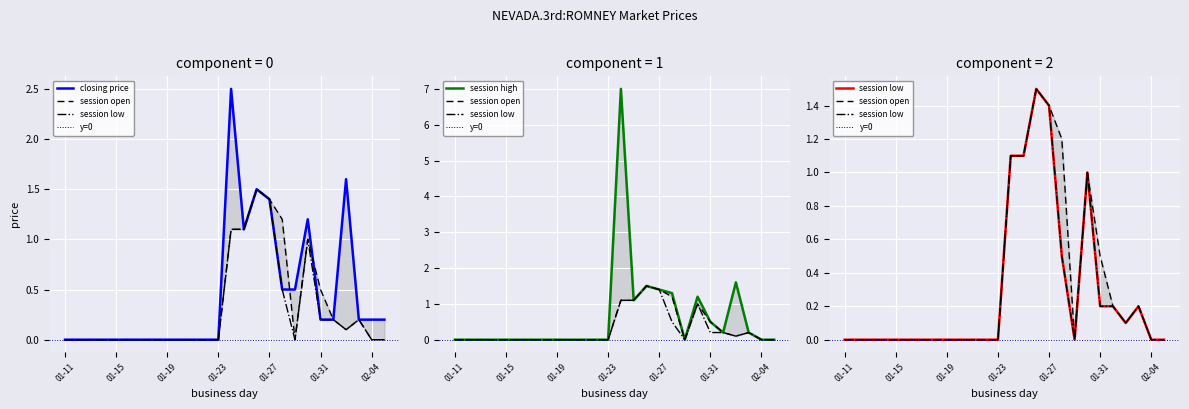

Reading right to left, what are all the values shown in this chart?

closing price: 0.2	0.2	0.2	1.6	0.2	0.2	1.2	0.5	0.5	1.4	1.5	1.1	2.5	0.0	0.0	0.0	0.0	0.0	0.0	0.0	0.0	0.0	0.0	0.0	0.0	0.0
session high: 0.0	0.0	0.2	1.6	0.2	0.5	1.2	0.0	1.3	1.4	1.5	1.1	7.0	0.0	0.0	0.0	0.0	0.0	0.0	0.0	0.0	0.0	0.0	0.0	0.0	0.0
session low: 0.0	0.0	0.2	0.1	0.2	0.2	1.0	0.0	0.5	1.4	1.5	1.1	1.1	0.0	0.0	0.0	0.0	0.0	0.0	0.0	0.0	0.0	0.0	0.0	0.0	0.0
session open: 0.0	0.0	0.2	0.1	0.2	0.5	1.0	0.0	1.2	1.4	1.5	1.1	1.1	0.0	0.0	0.0	0.0	0.0	0.0	0.0	0.0	0.0	0.0	0.0	0.0	0.0